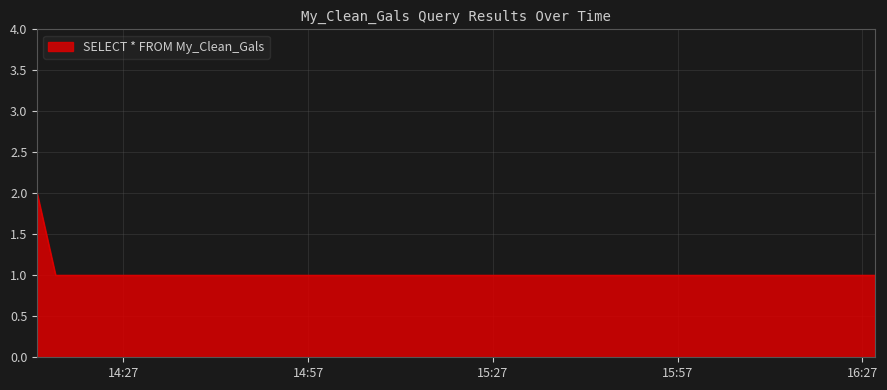

What is the sum of all values?

4